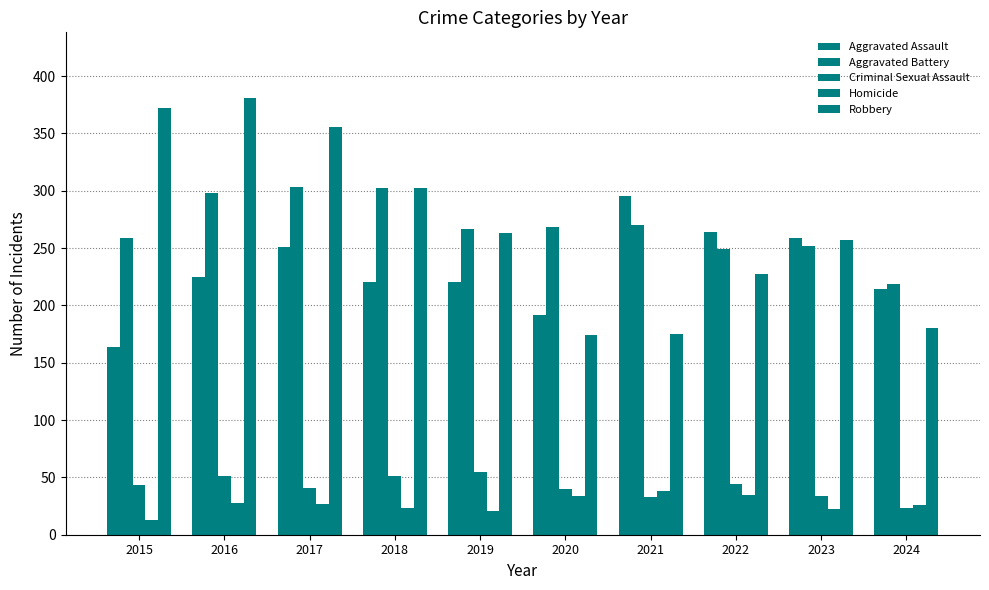

How many categories are shown in the chart?

10